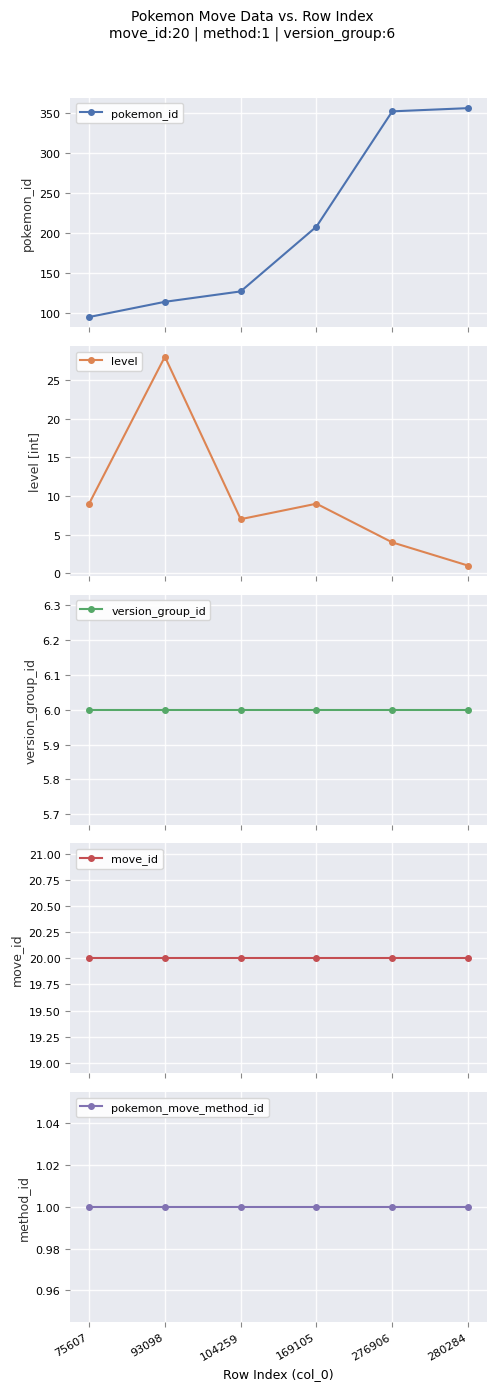

Is it true that version_group_id equals 9 at 169105?

False